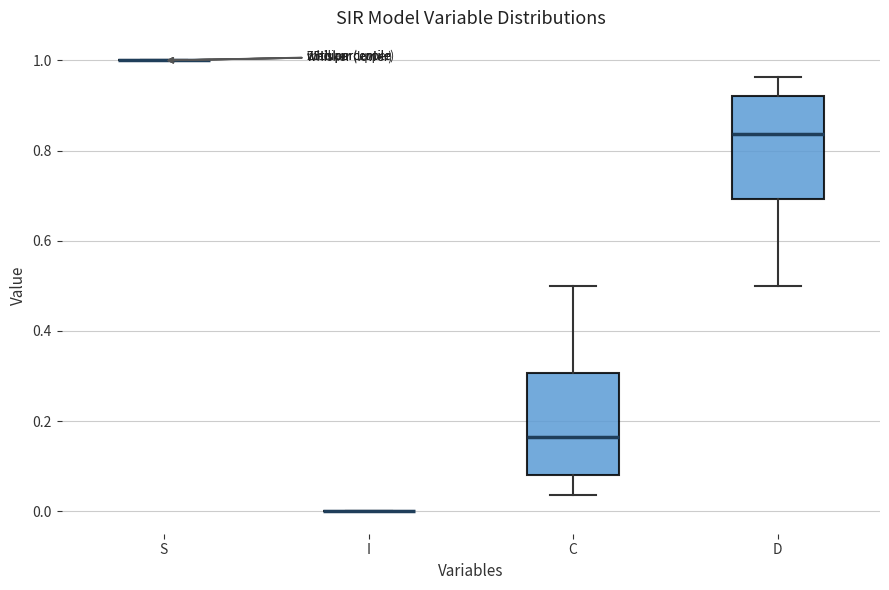

Reading left to right, transcribe this box plot: for each box, give where its median line is, the range the box spans, and where its two whiskers end, as read against the y-axis. The values are not printed on the chart, so give them approximately, as read against the axis.

S: box collapsed to a line at 1.00, whiskers 1.00 to 1.00
I: box collapsed to a line at 0.00, whiskers 0.00 to 0.00
C: median 0.16, box 0.08 to 0.30, whiskers 0.04 to 0.50
D: median 0.84, box 0.70 to 0.92, whiskers 0.50 to 0.96